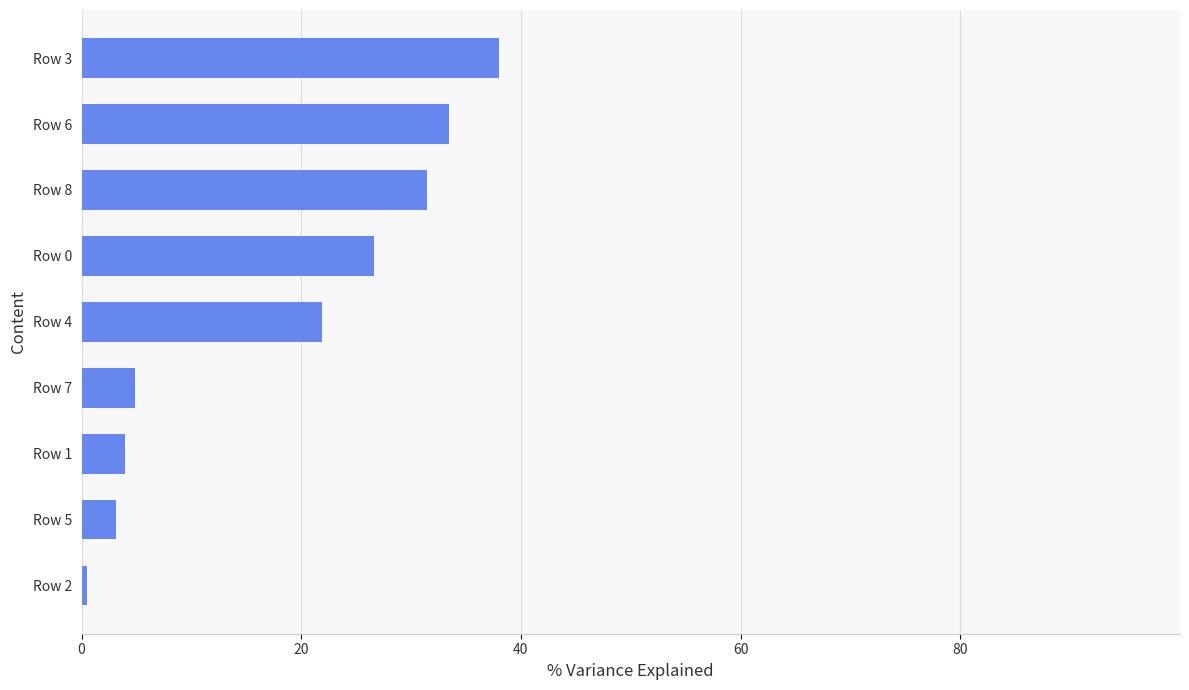

Is it true that the value at Row 7 is 4.9?

True